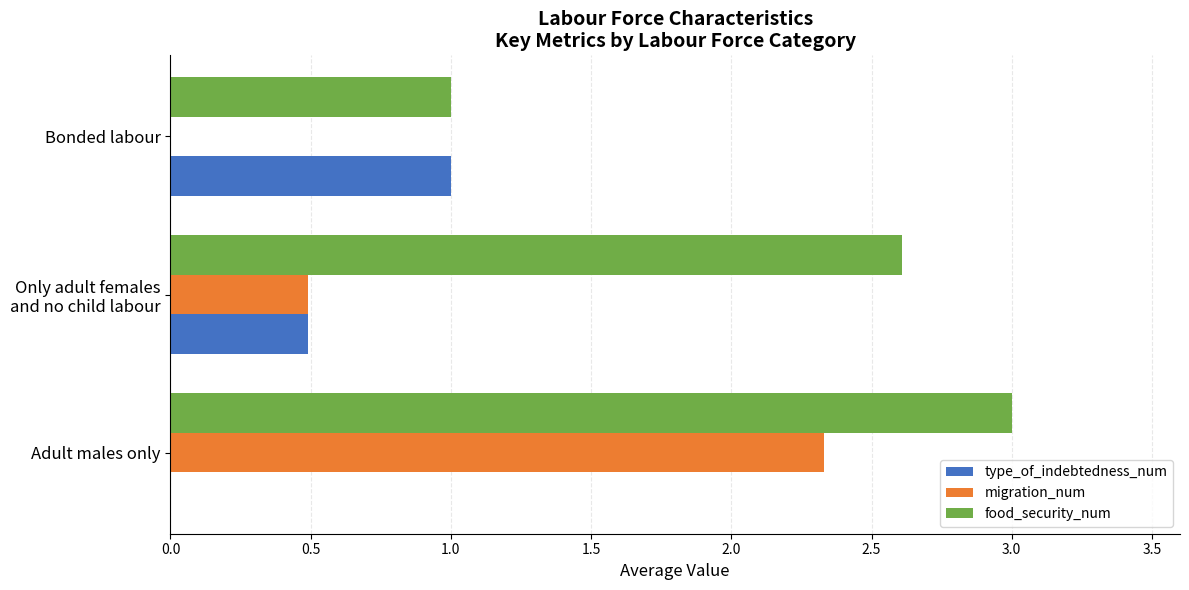

What are all the series names shown in the legend?

type_of_indebtedness_num, migration_num, food_security_num